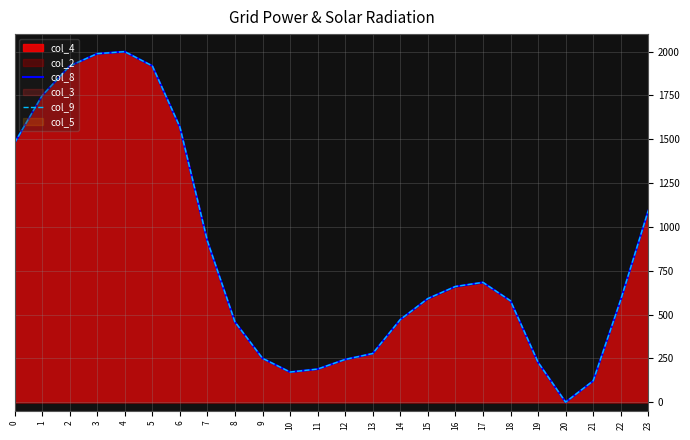

List the series in order of their peak value, highest first.

col_8, col_9